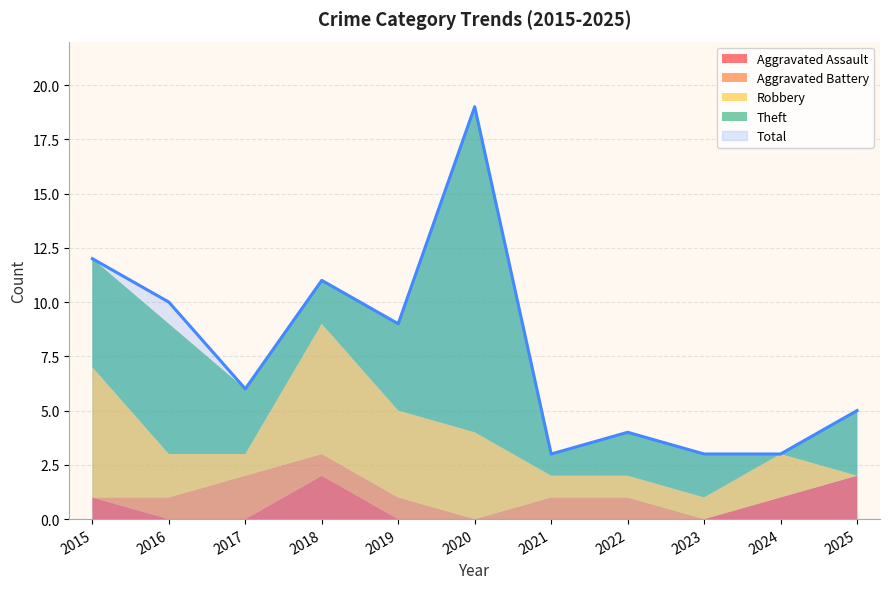

Does the chart have visible grid lines?

Yes